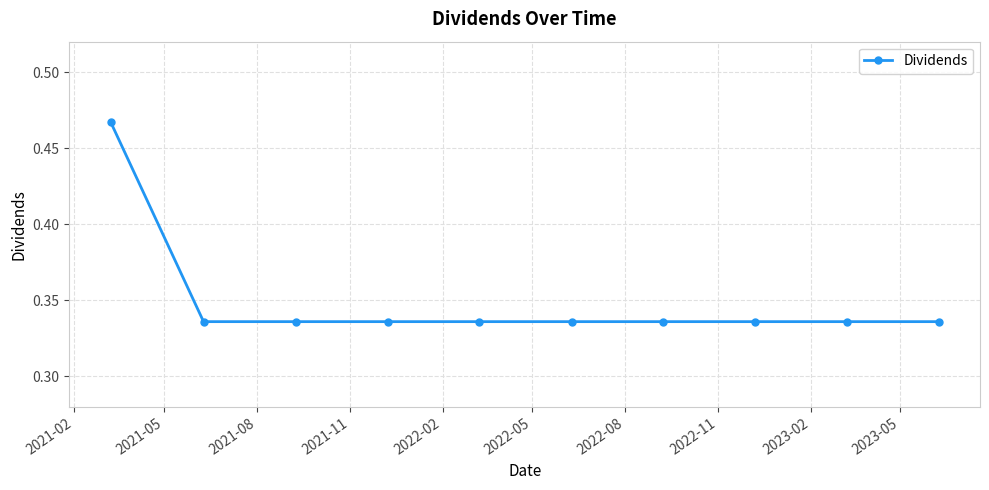

Count the values in the range 0 to 1.

10